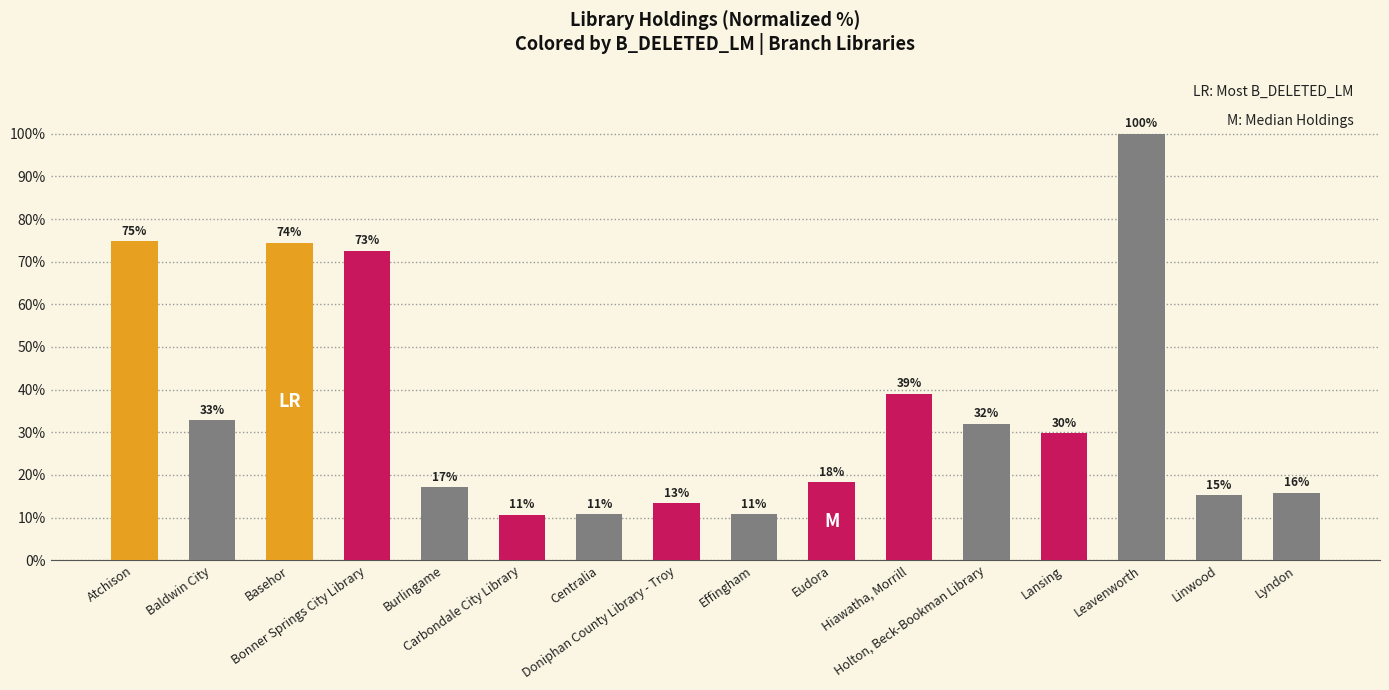

What position from the right is Centralia?

10